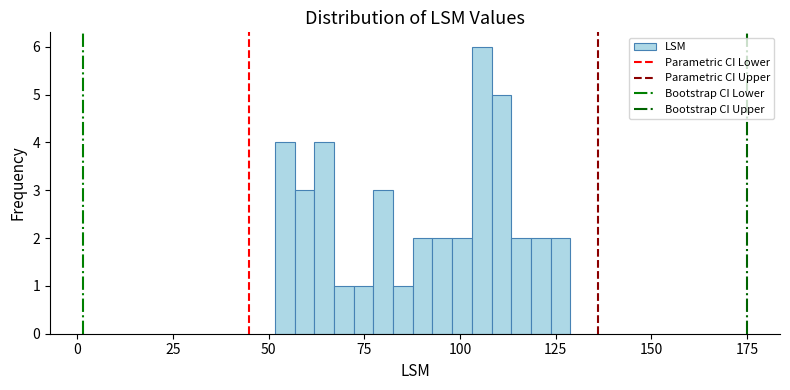

Around what value on the x-axis is the tallest bar? Give the approximate position of its centre, as read against the axis.

105